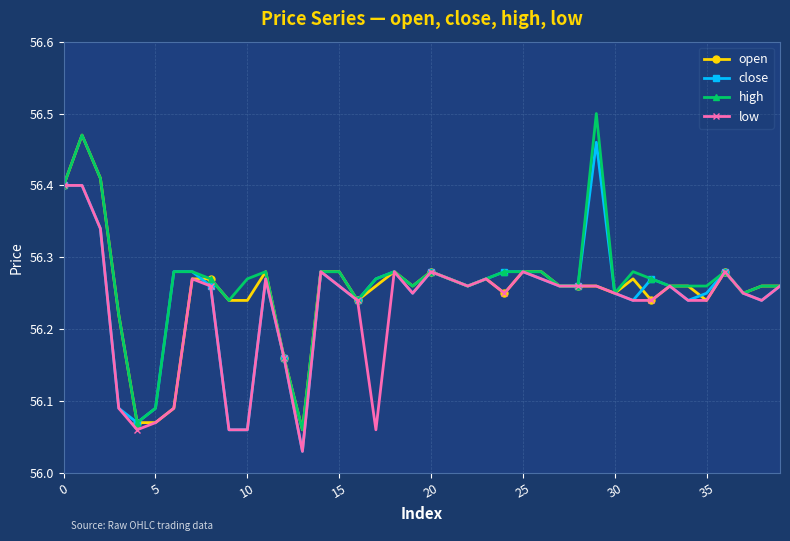

Does the chart have visible grid lines?

Yes